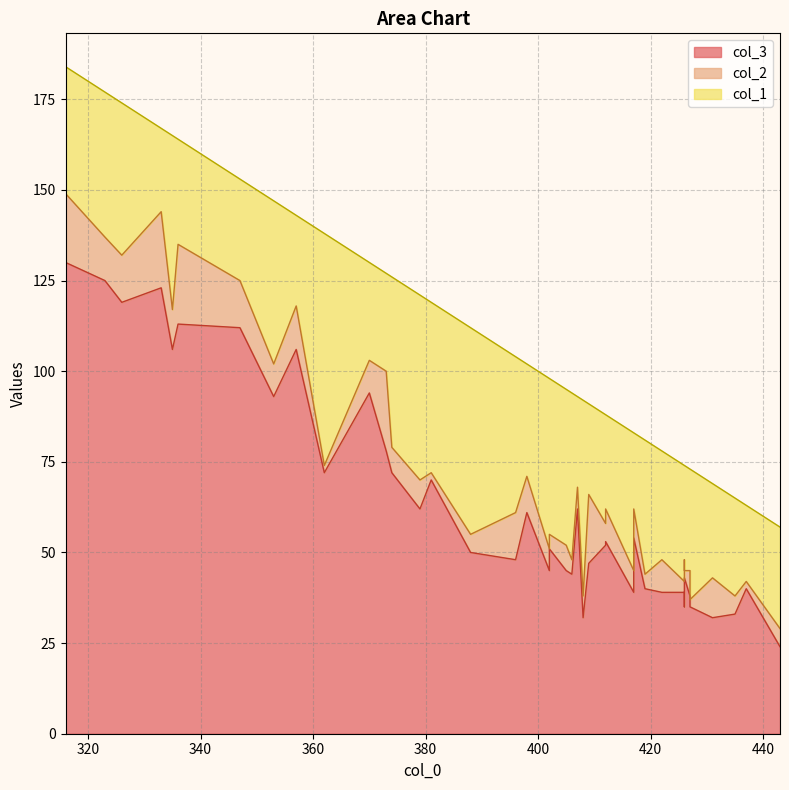

Which series has the widest spread of values?

col_3